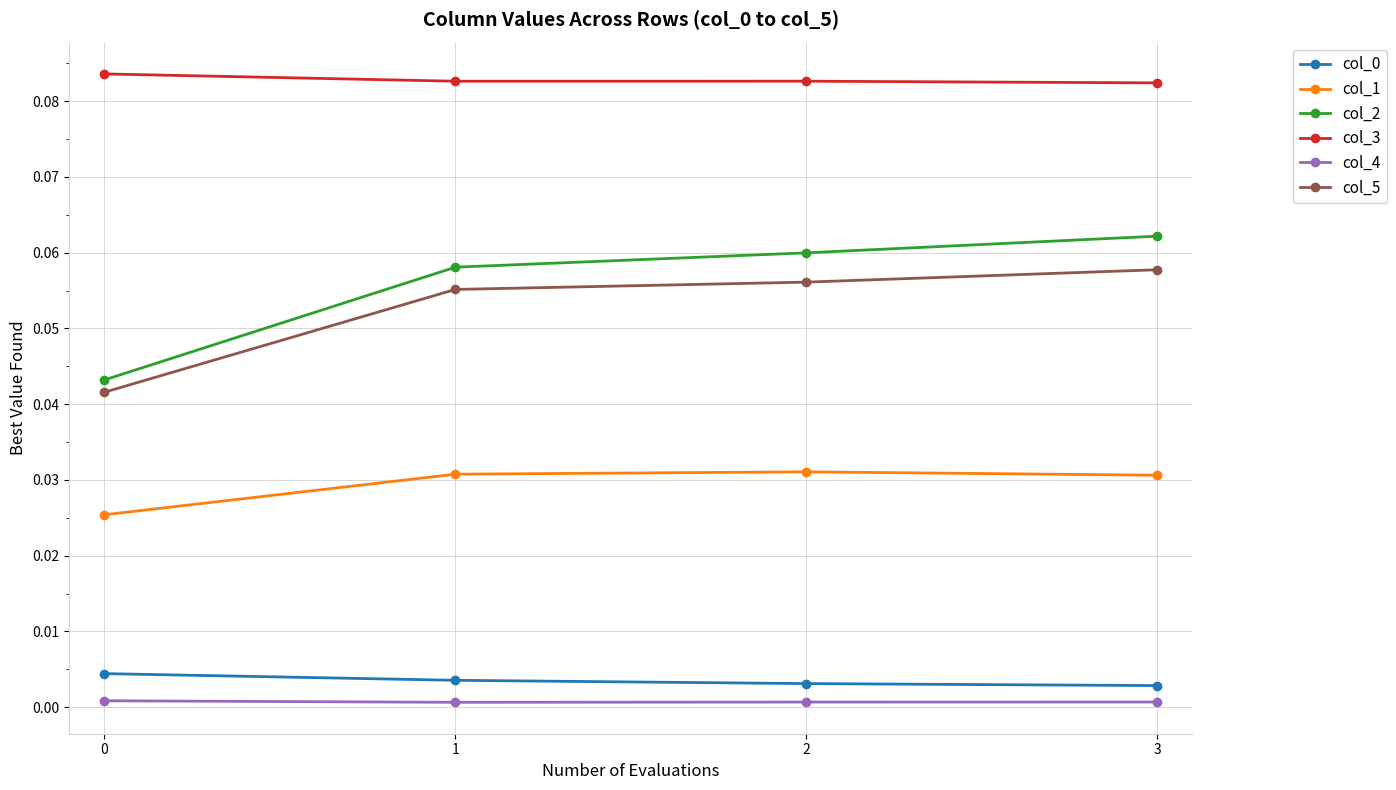

The col_4 series shows 0.0 at 0. True or false?

True